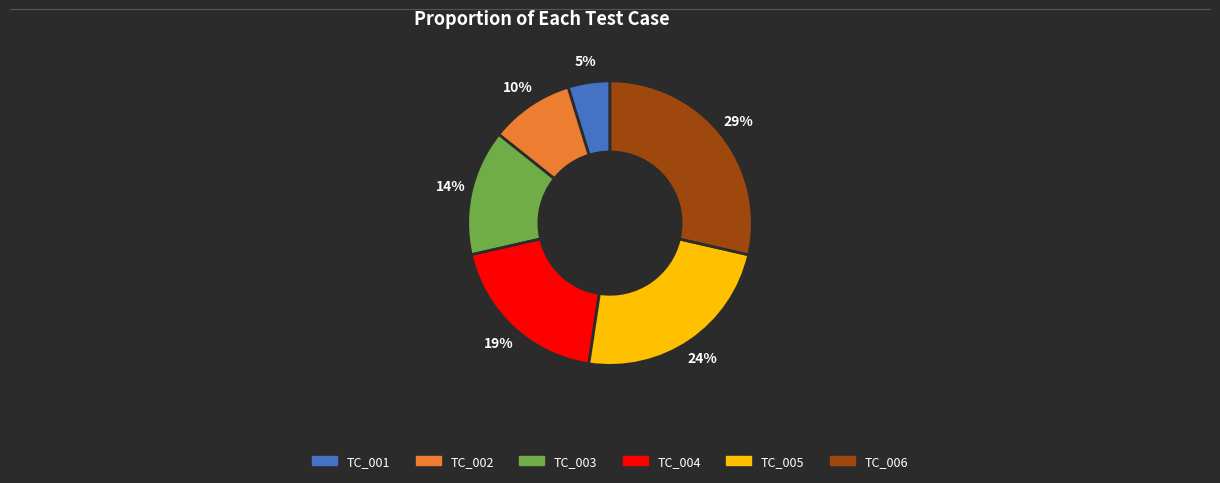

What is the ratio of the value at TC_003 to the value at TC_006?

0.5